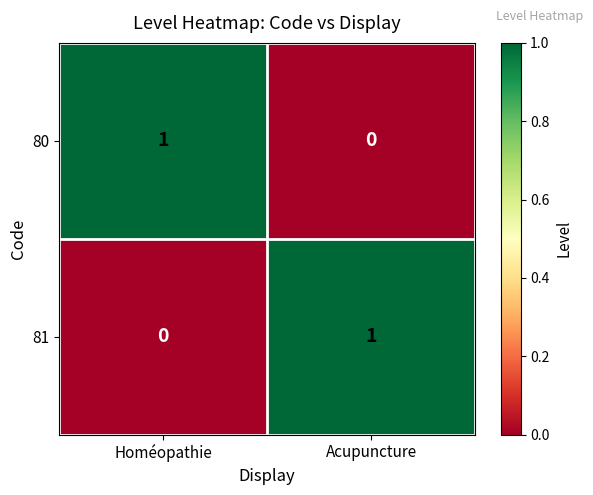

List the labels in order of 81 value, smallest first.

Homéopathie, Acupuncture